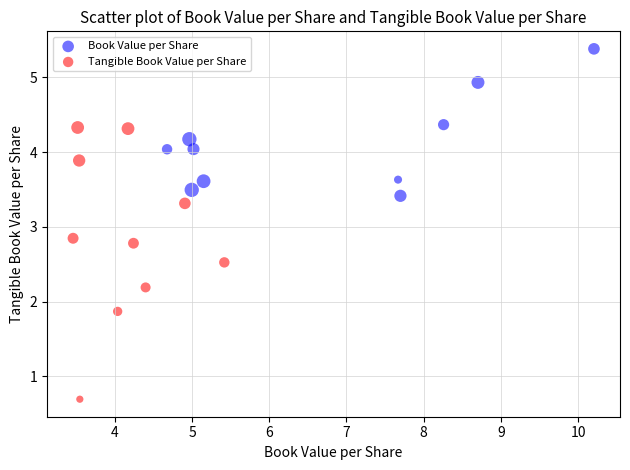

Which series has the widest spread of Y values?

Tangible Book Value per Share